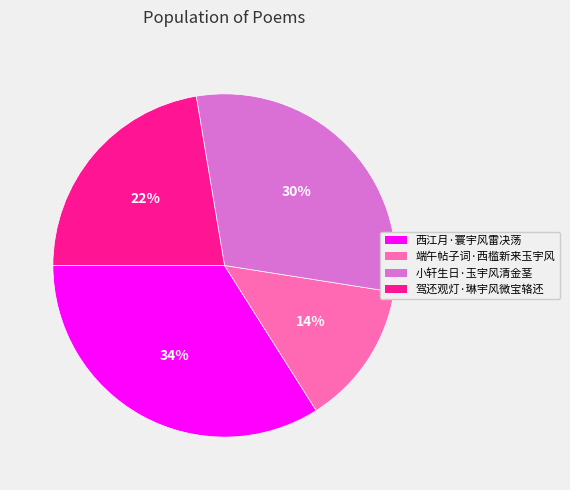

Between 小轩生日·玉宇风清金茎 and 西江月·寰宇风雷决荡, which is larger?

西江月·寰宇风雷决荡